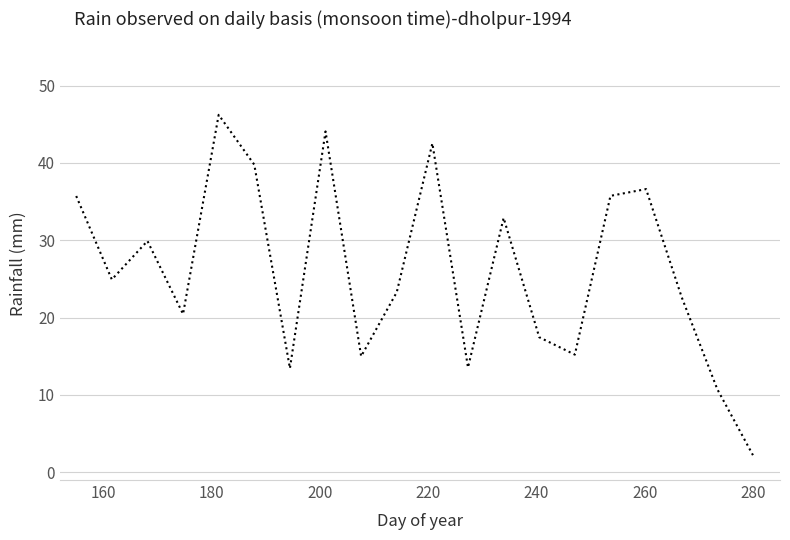

How many lines are shown in the chart?

1